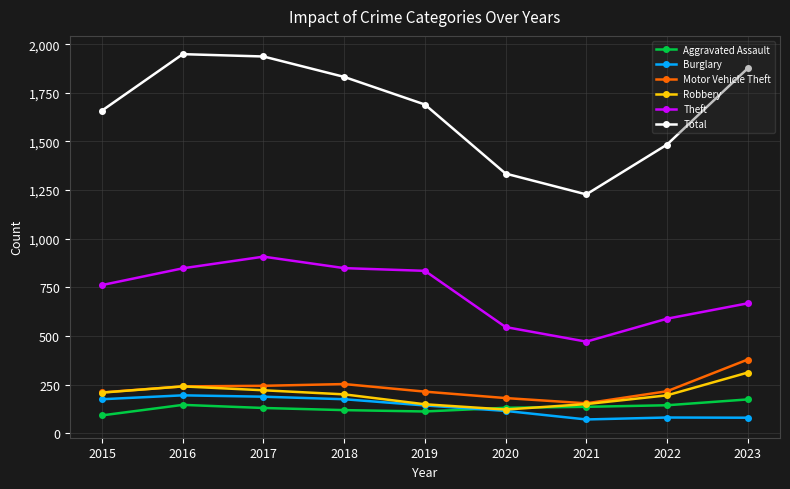

True or false: Theft and Burglary intersect in this chart.

False